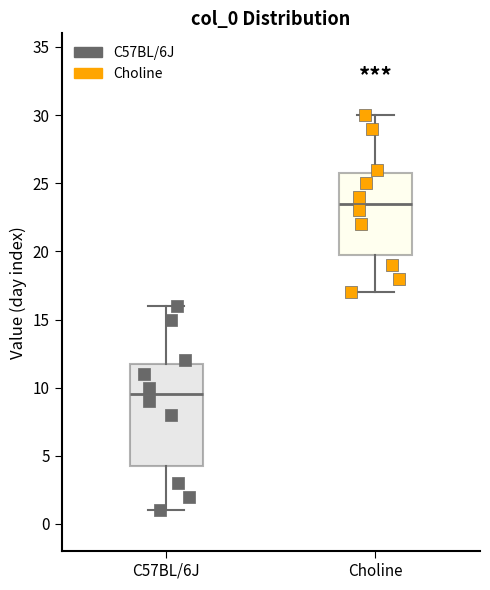

Where does the lower whisker of the box for Choline end on the y-axis? The values are not printed on the chart, so give them approximately, as read against the axis.

17.0